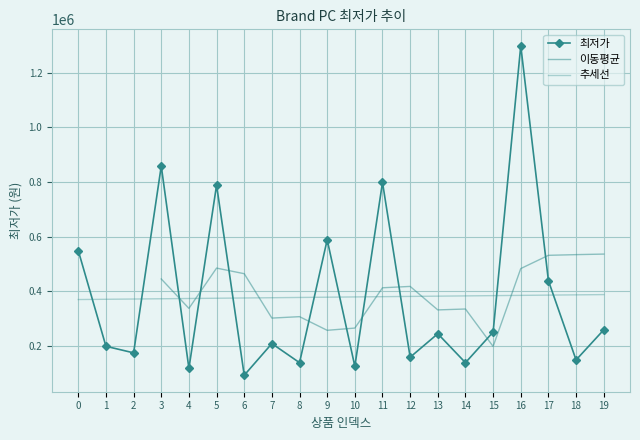

The value at 3 is 859000. True or false?

True